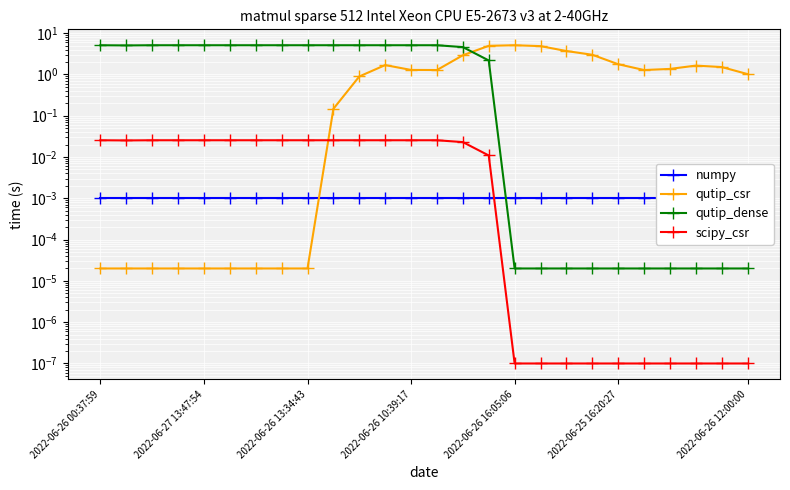

Reading right to left, what are all the values shown in this chart?

numpy: 0.0	0.0	0.0	0.0	0.0	0.0	0.0	0.0	0.0	0.0	0.0	0.0	0.0	0.0	0.0	0.0	0.0	0.0	0.0	0.0	0.0	0.0	0.0	0.0	0.0	0.0
qutip_csr: 1.0	1.5	1.6	1.4	1.3	1.8	3.0	3.7	4.9	5.1	4.9	2.9	1.3	1.3	1.7	0.9	0.1	0.0	0.0	0.0	0.0	0.0	0.0	0.0	0.0	0.0
qutip_dense: 0.0	0.0	0.0	0.0	0.0	0.0	0.0	0.0	0.0	0.0	2.2	4.6	5.1	5.1	5.1	5.1	5.1	5.1	5.1	5.1	5.1	5.1	5.1	5.1	5.0	5.1
scipy_csr: 0.0	0.0	0.0	0.0	0.0	0.0	0.0	0.0	0.0	0.0	0.0	0.0	0.0	0.0	0.0	0.0	0.0	0.0	0.0	0.0	0.0	0.0	0.0	0.0	0.0	0.0